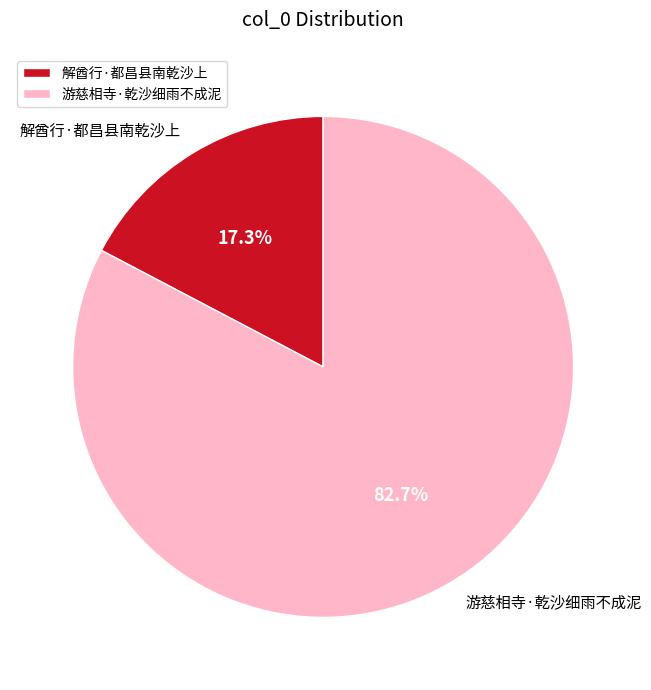

Approximately how many times larger is the value at 解酋行·都昌县南乾沙上 compared to 游慈相寺·乾沙细雨不成泥?

0.2